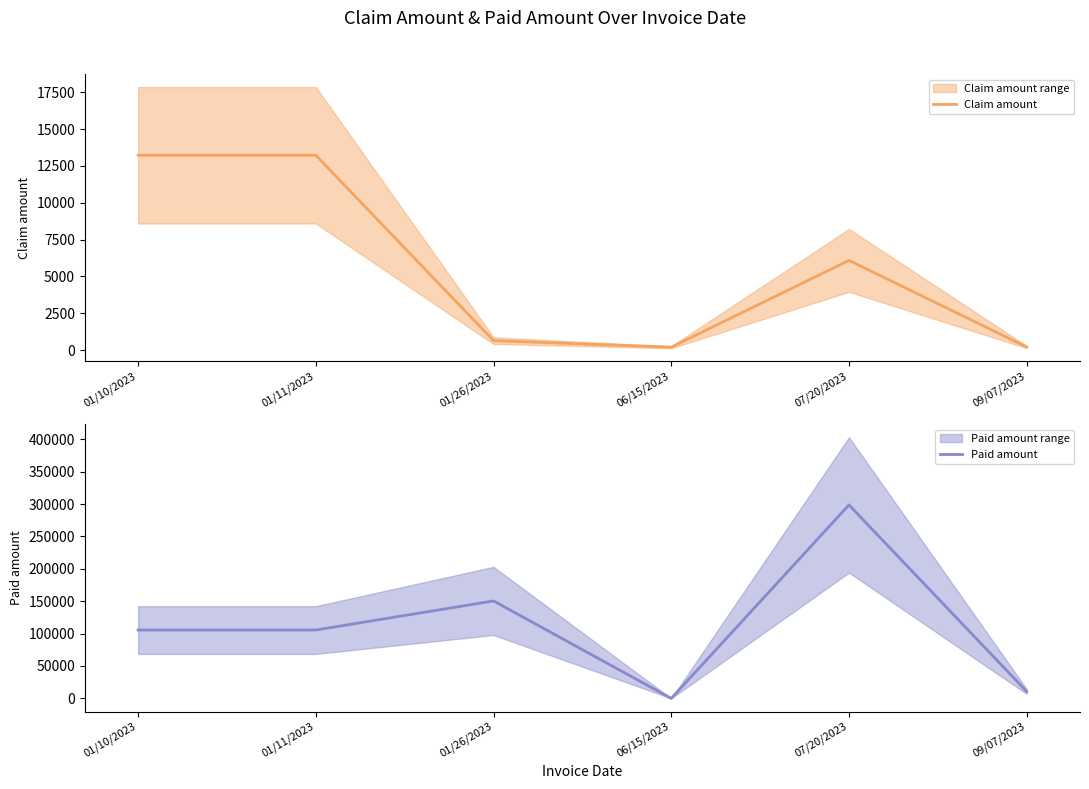

List the series in order of their overall mean, lowest first.

Claim amount, Paid amount